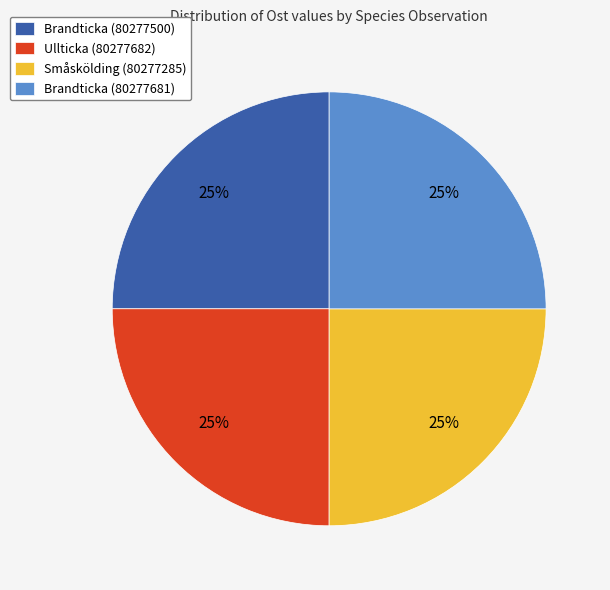

To the nearest percent, what percentage of the pie is Småskölding (80277285)?

25%